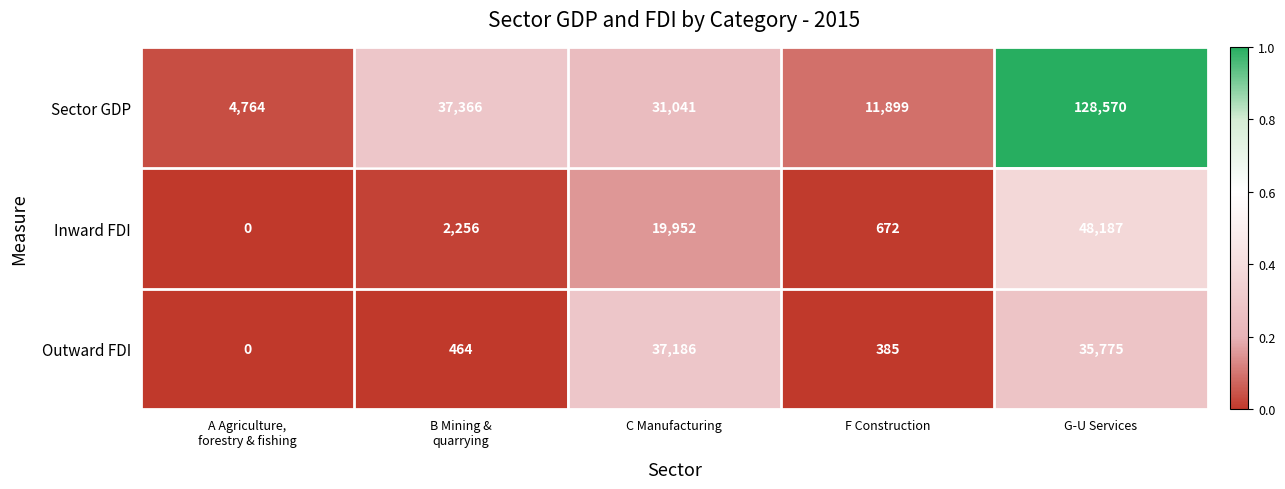

Which category has the highest value across all series?

G-U Services